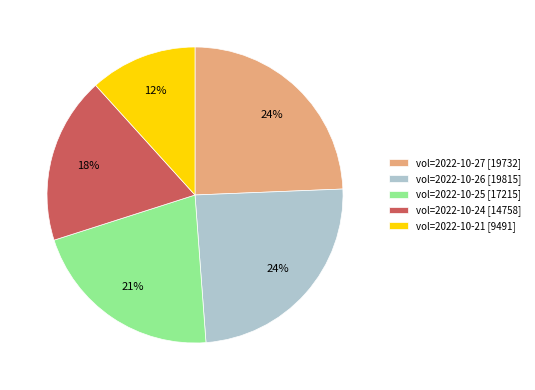

How many segments does this pie chart have?

5